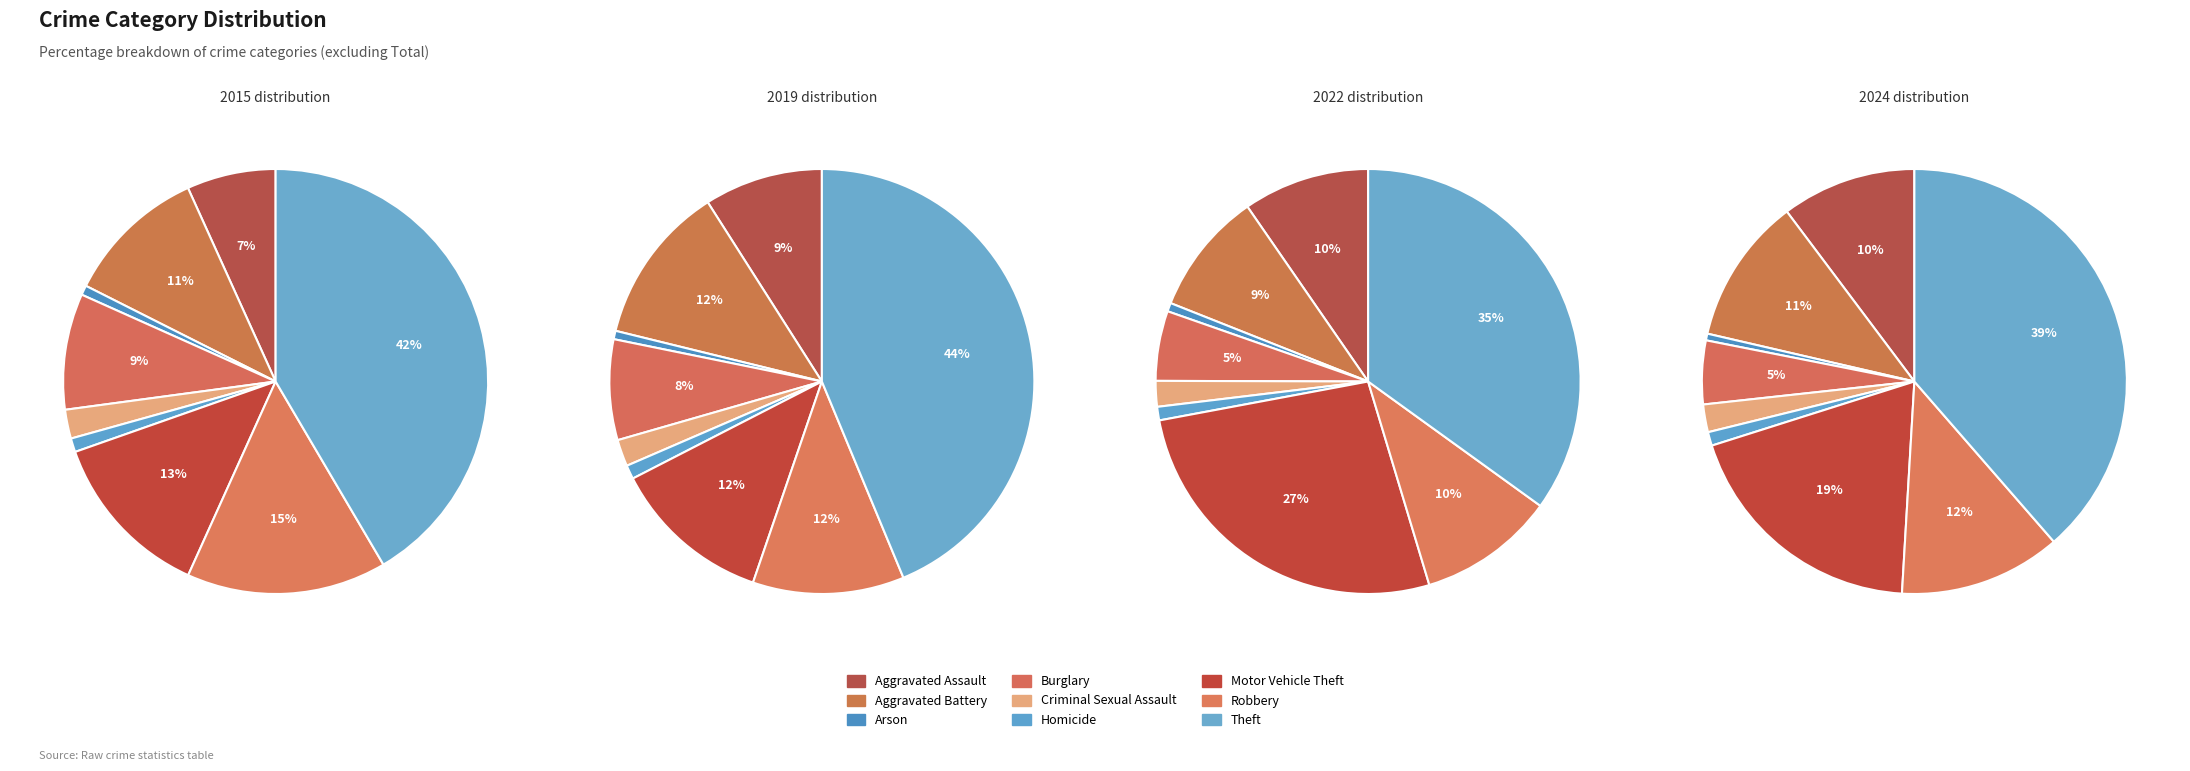

Does any single category account for the majority?

No